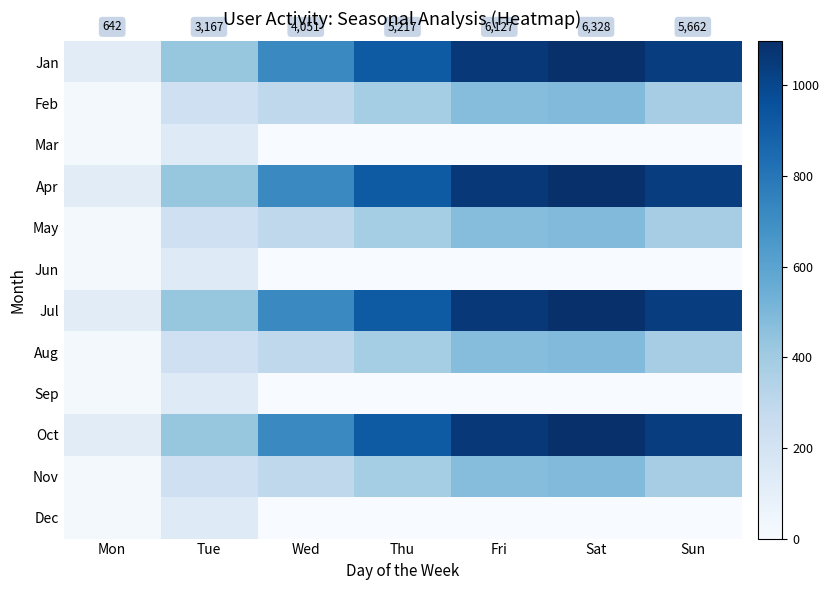

The Aug series shows 227.5 at Tue. True or false?

True